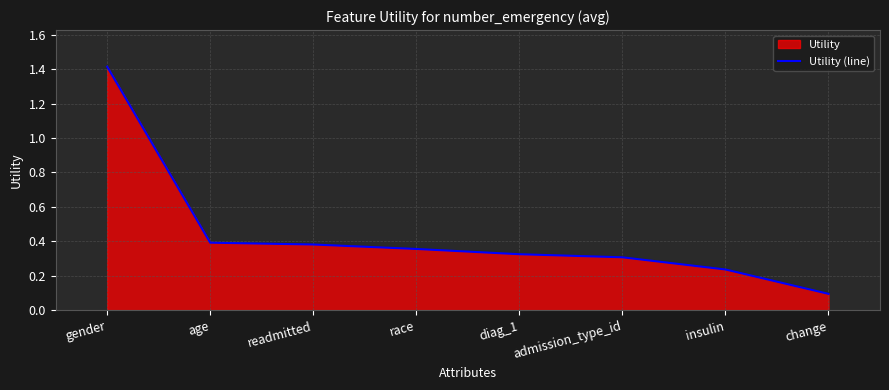

The chart shows a value of 0.2 at diag_1. True or false?

False